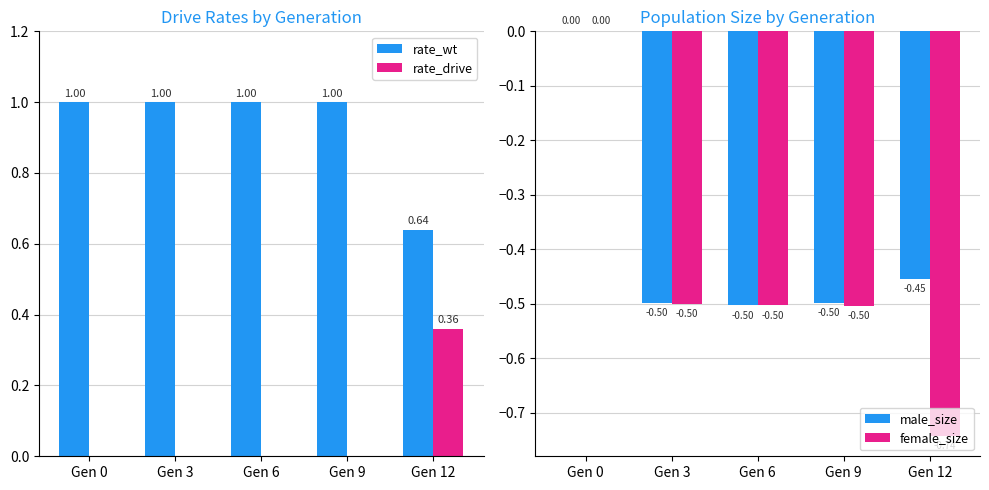

True or false: male_size has a value of -0.2 at Gen 6.

False